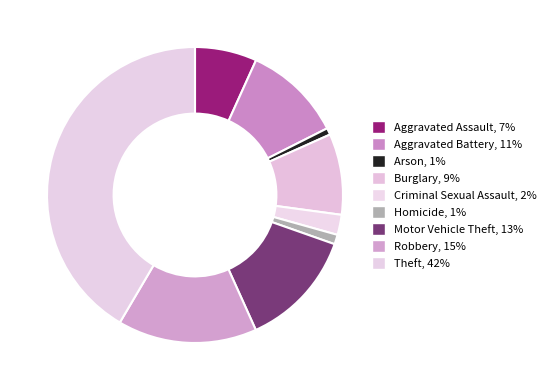

How many slices are in this pie chart?

9